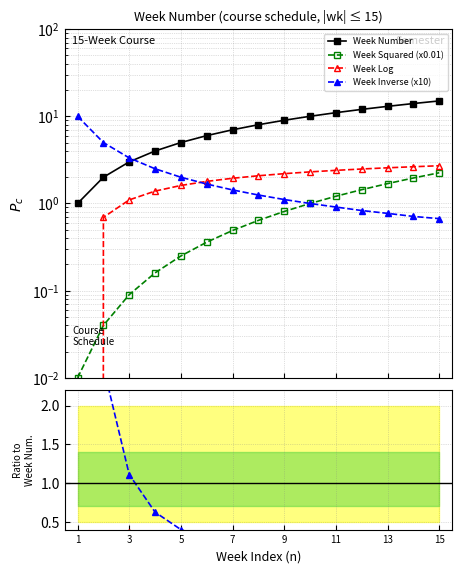

Which series changed the most between 3 and 11?

Week Number